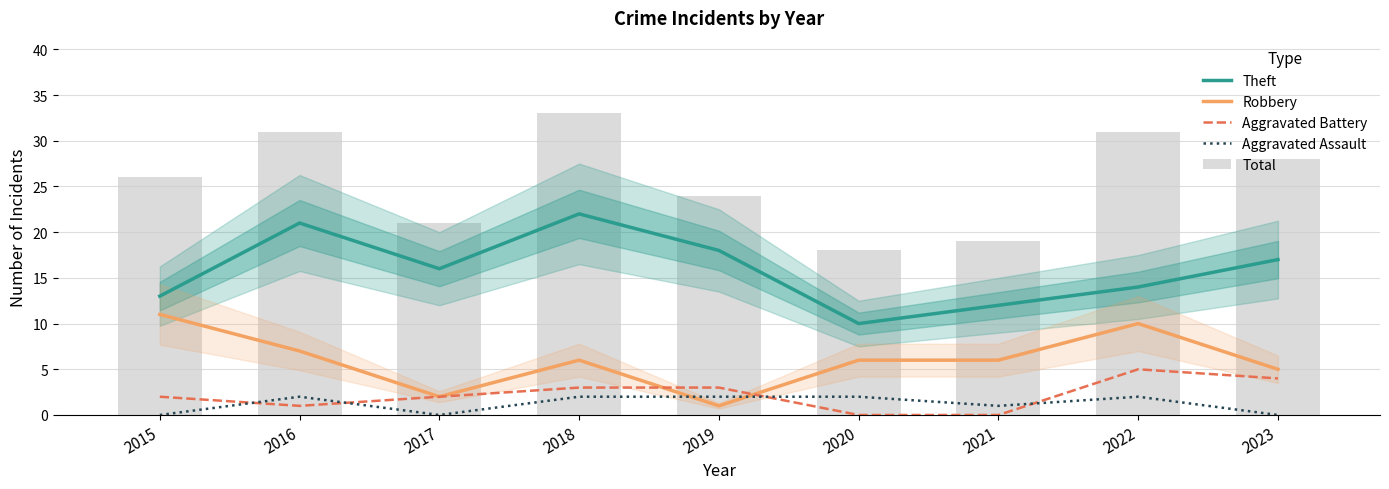

What is the sum of all Aggravated Assault values?

11